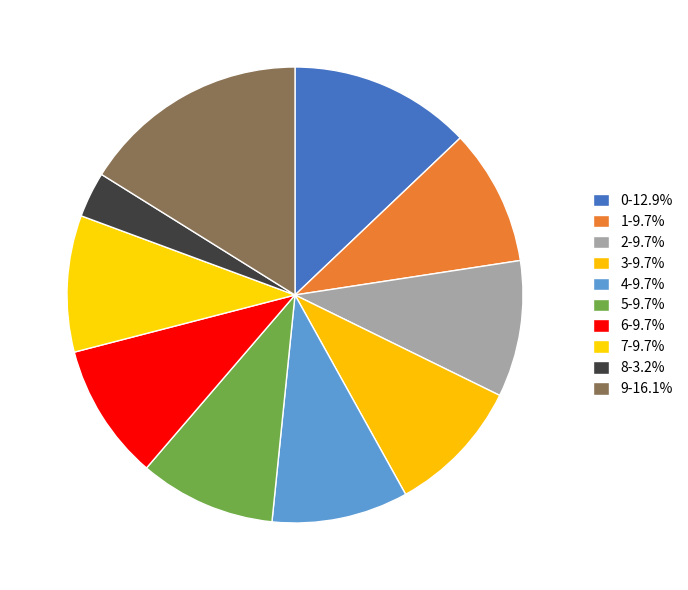

How many slices are in this pie chart?

10